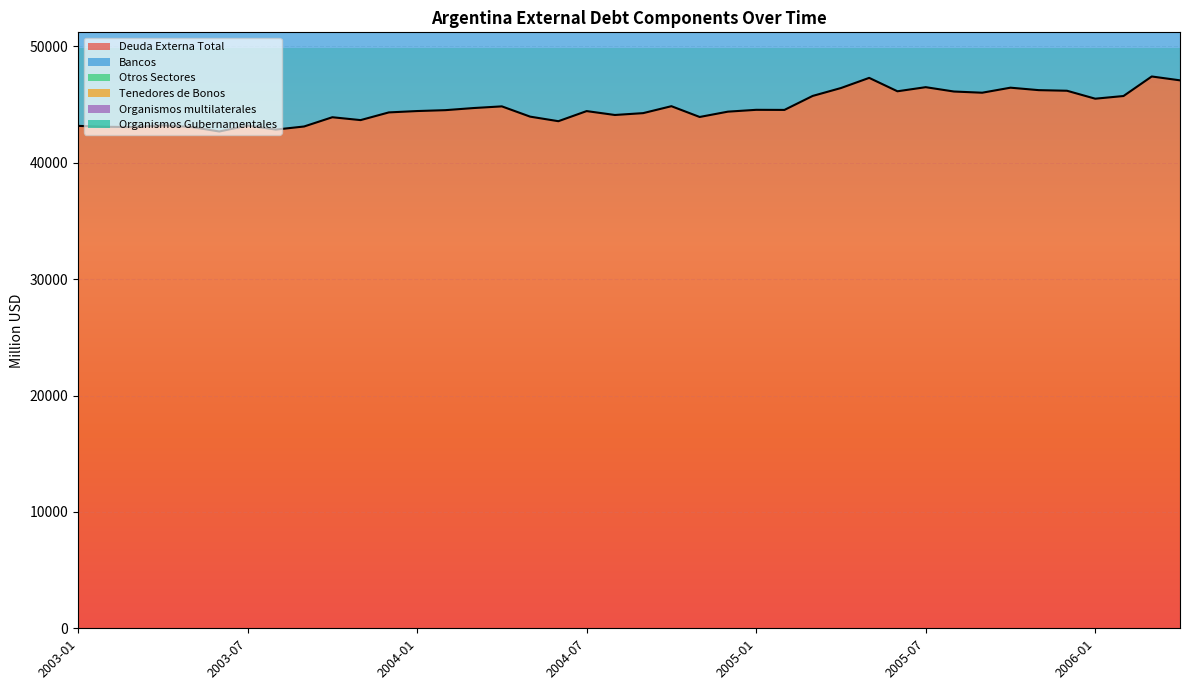

What is the minimum value for Deuda Externa Total?

42683